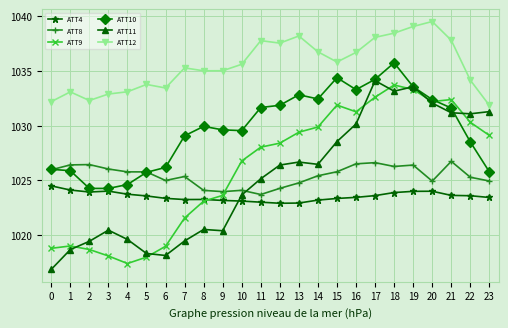

Between which two adjacent categories do ATT8 and ATT11 first intersect?

10 and 11